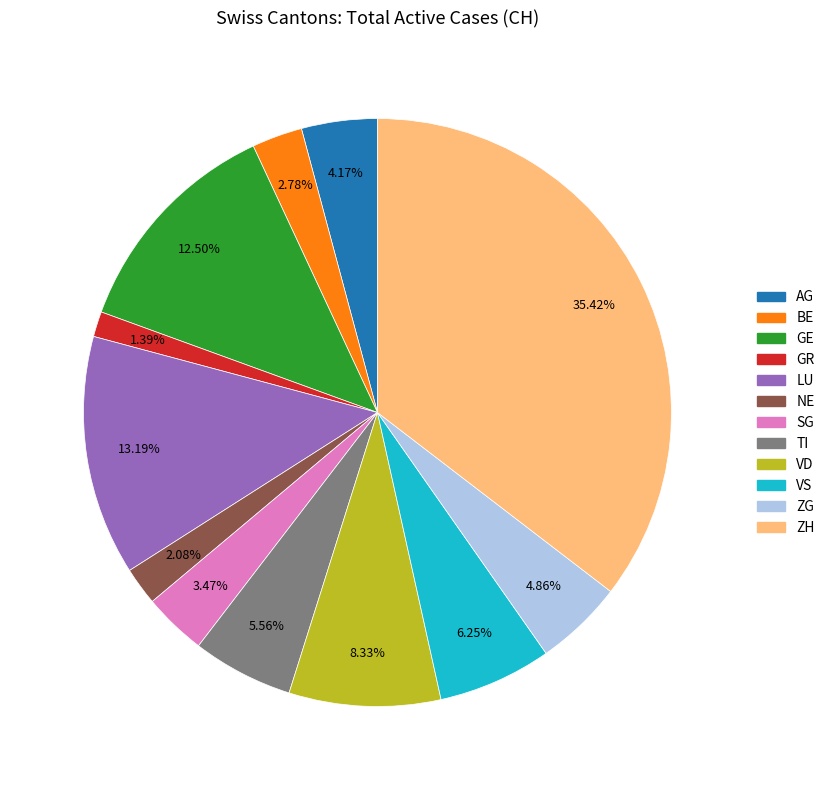

True or false: TI accounts for 6% of the total.

True